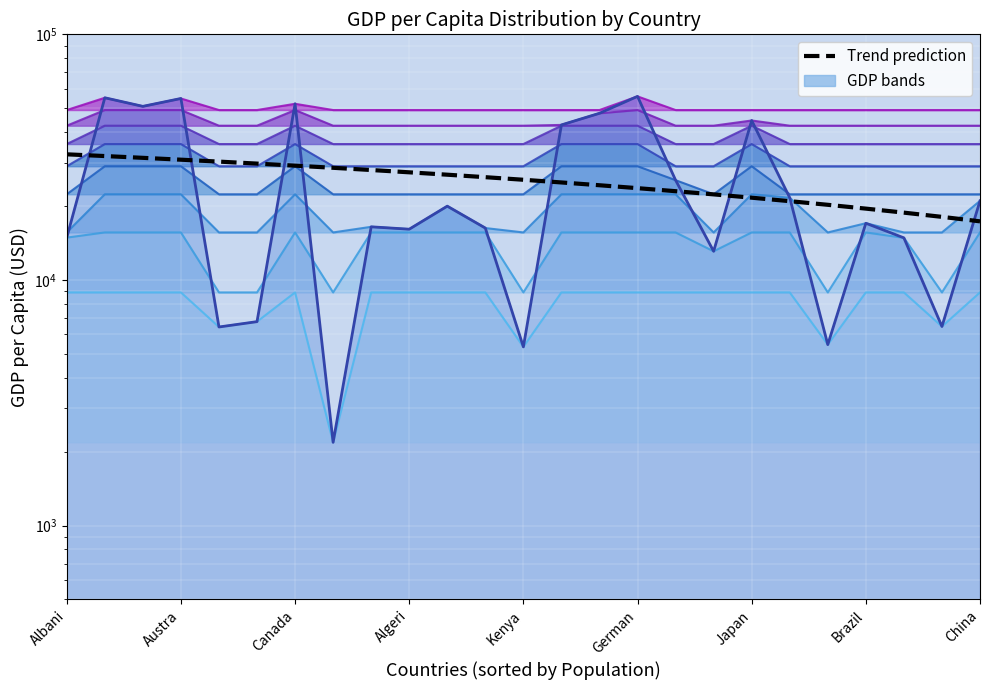

How many lines are shown in the chart?

1